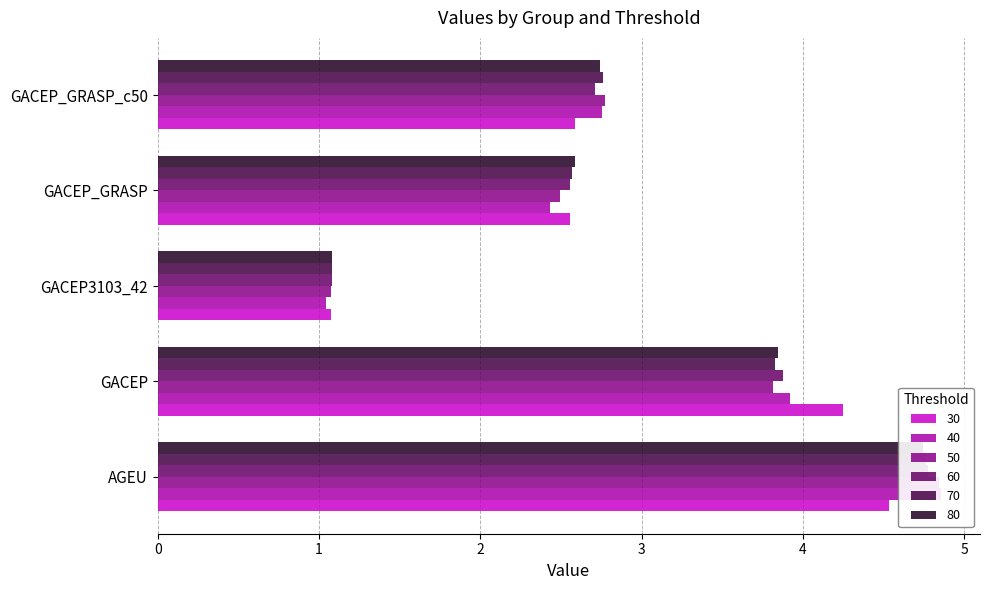

Does the chart contain stacked bars?

No